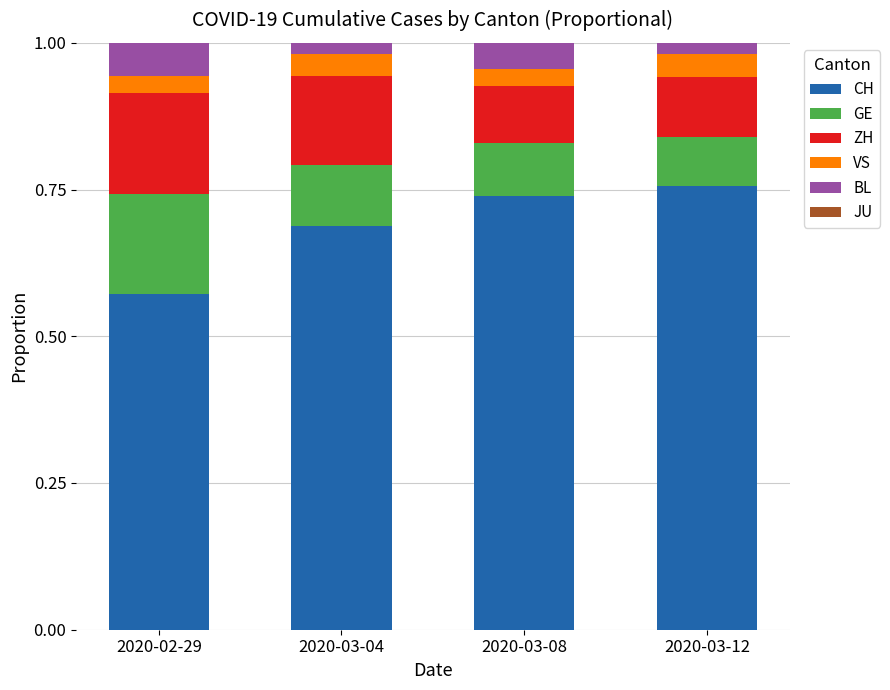

Which category has the lowest value in the CH series?

2020-02-29